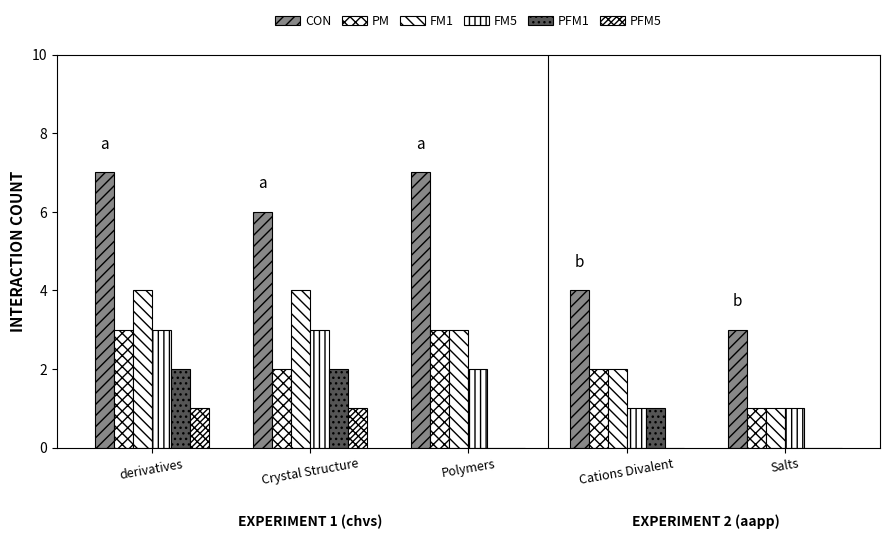

How many categories are shown in the chart?

5